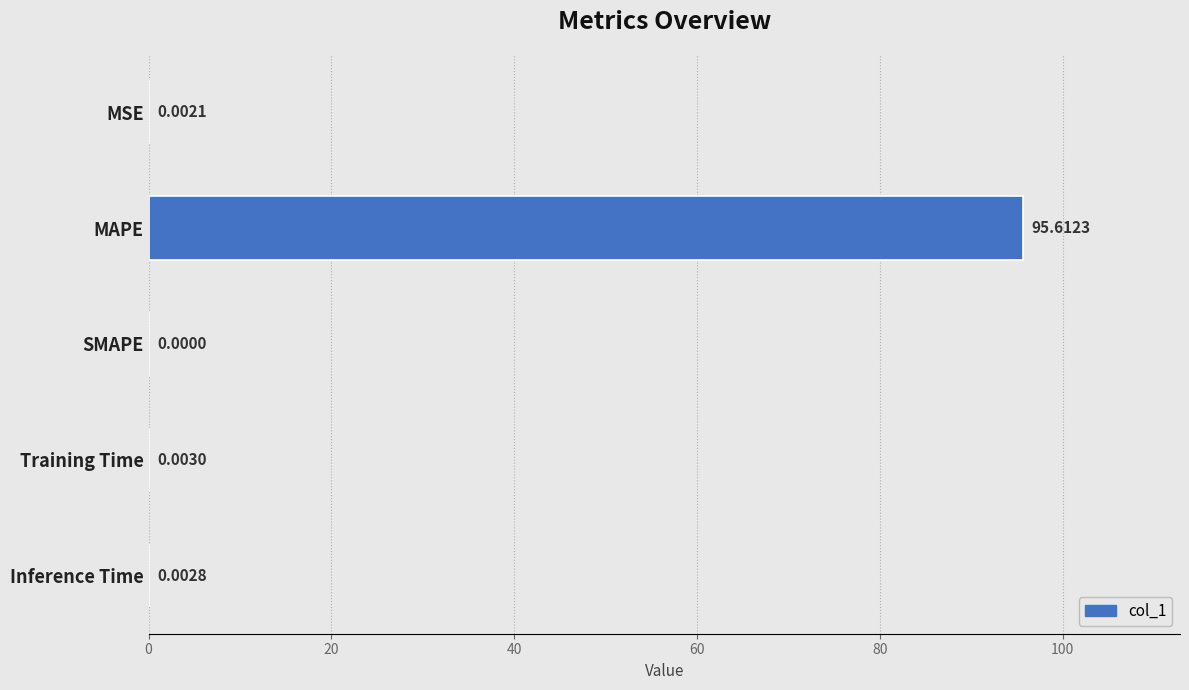

Which category has the highest value across all series?

MAPE